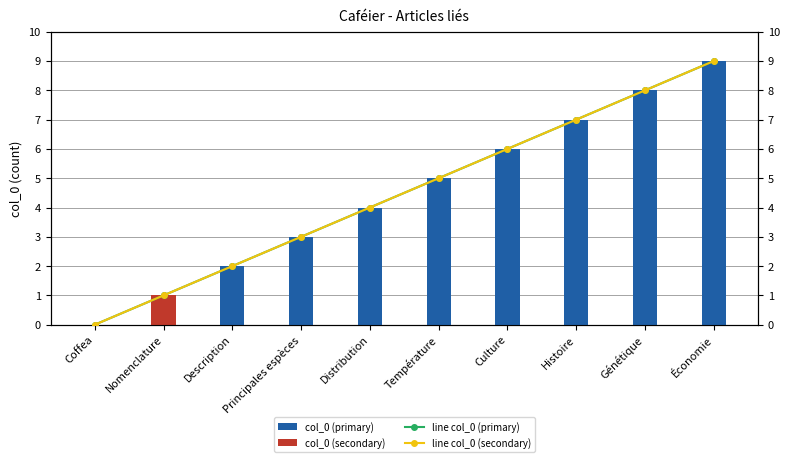

How many bars are there in total?

20